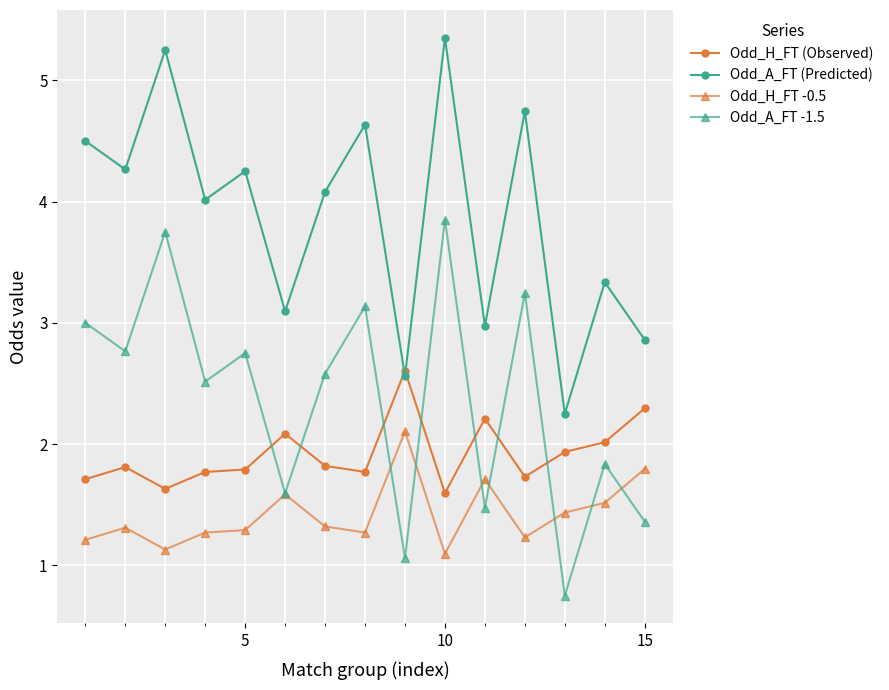

How many interior local valleys does the Odd_A_FT (Predicted) series have?

6